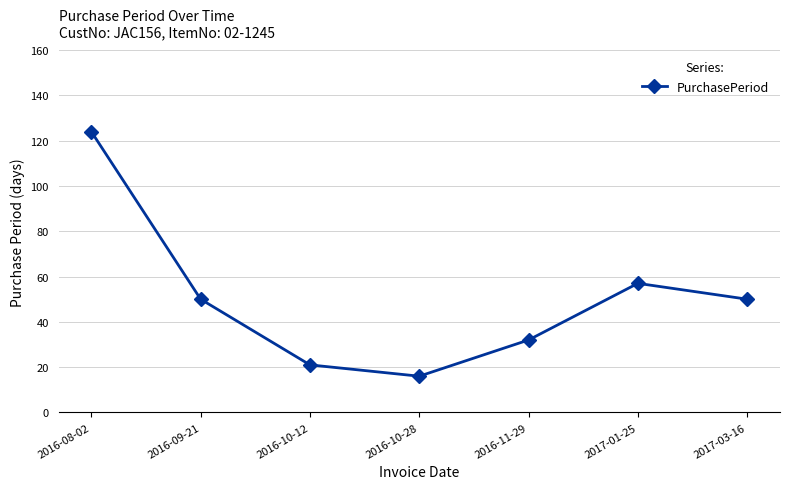

What is the change in value from 2016-09-21 to 2016-11-29?

-18